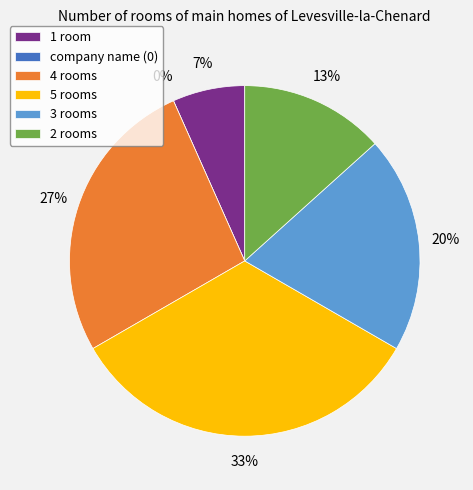

The country/region slice represents 22% of the pie. True or false?

False